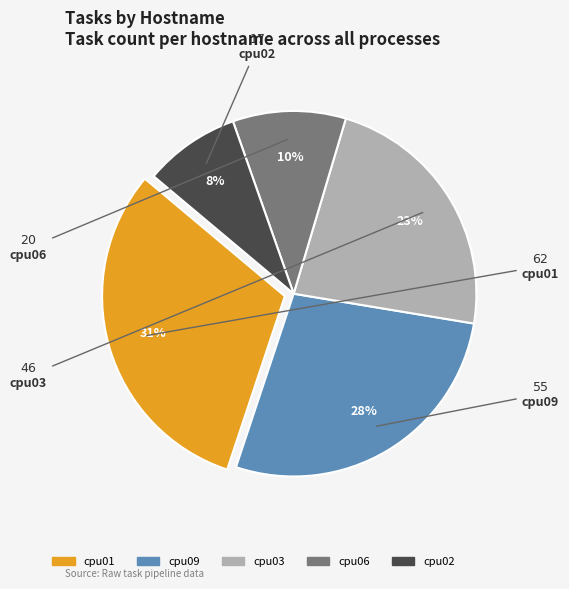

Does cpu03 represent more than half of the total?

No